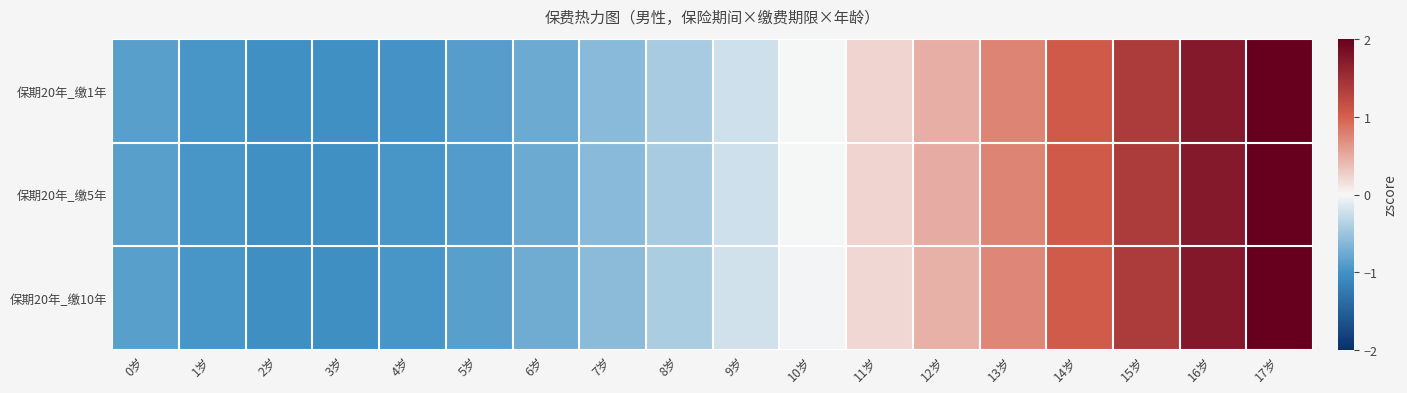

Between 13岁 and 3岁, which is larger?

13岁